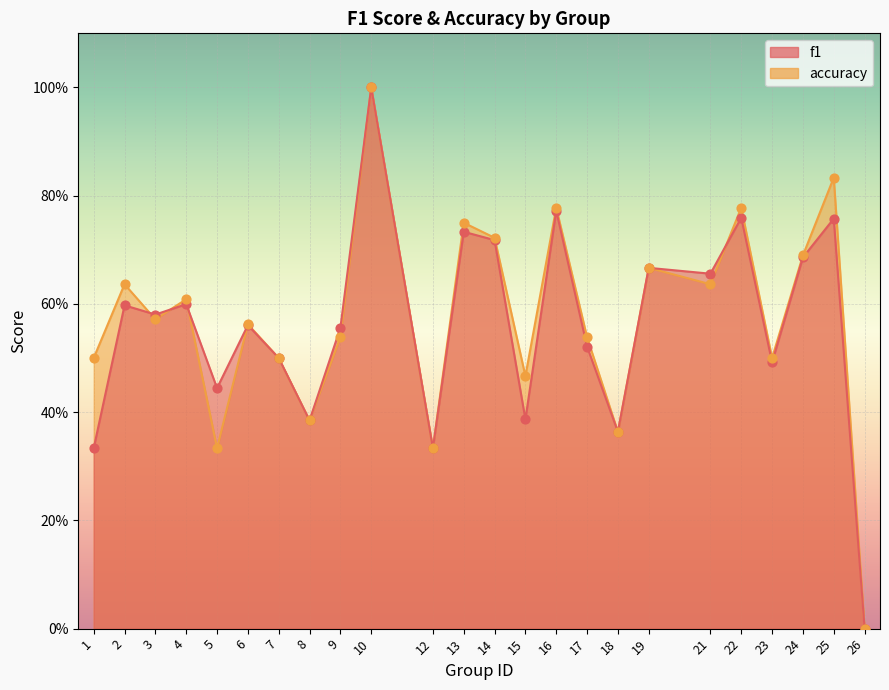

At which category is the sum across all series the highest?

10